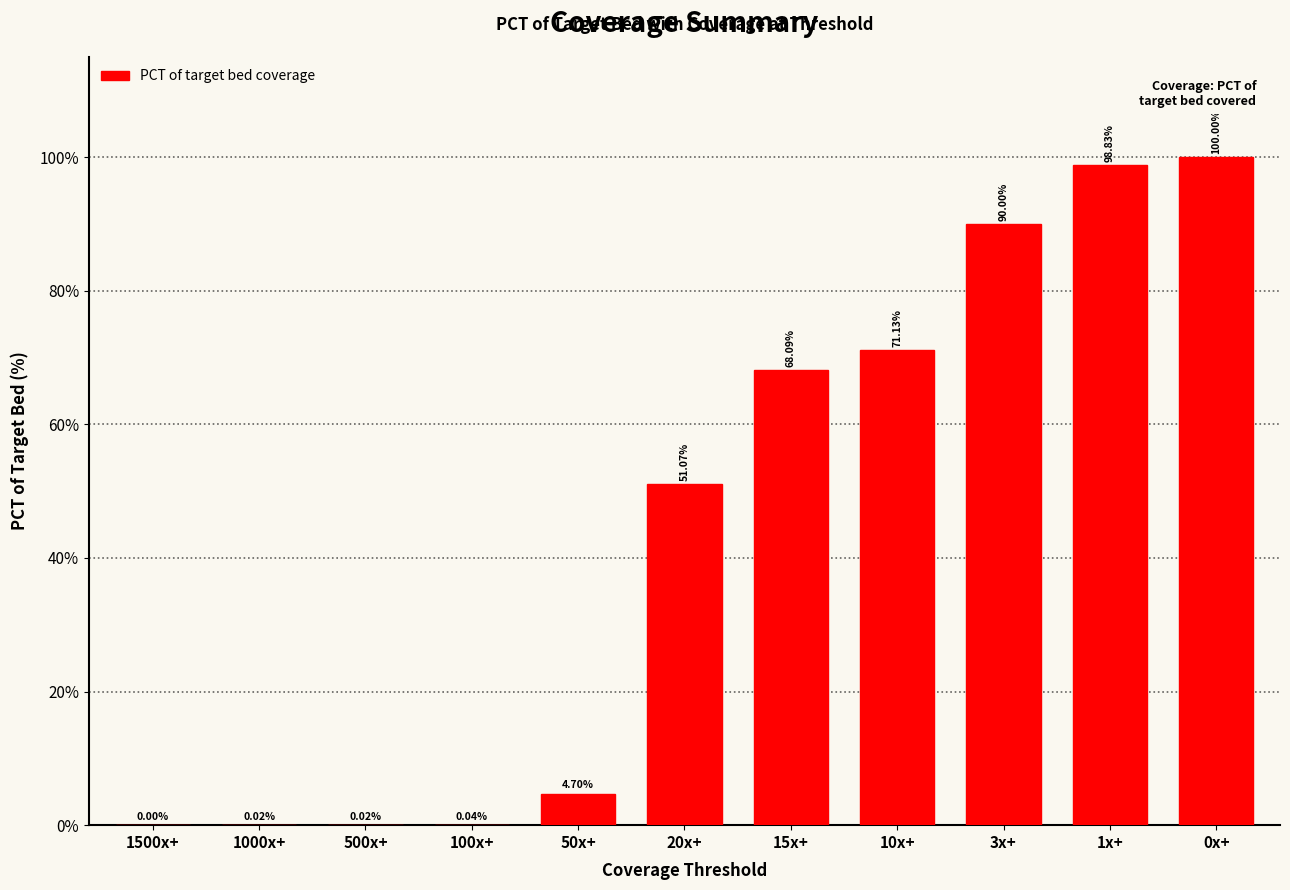

Which has a higher value, 100x+ or 1000x+?

100x+